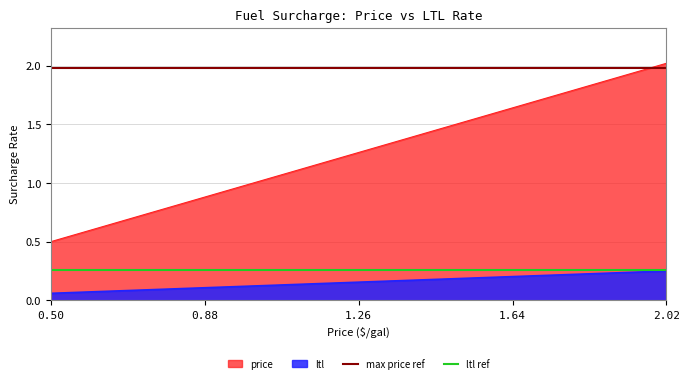

The price series shows 1.2 at 2.02. True or false?

False